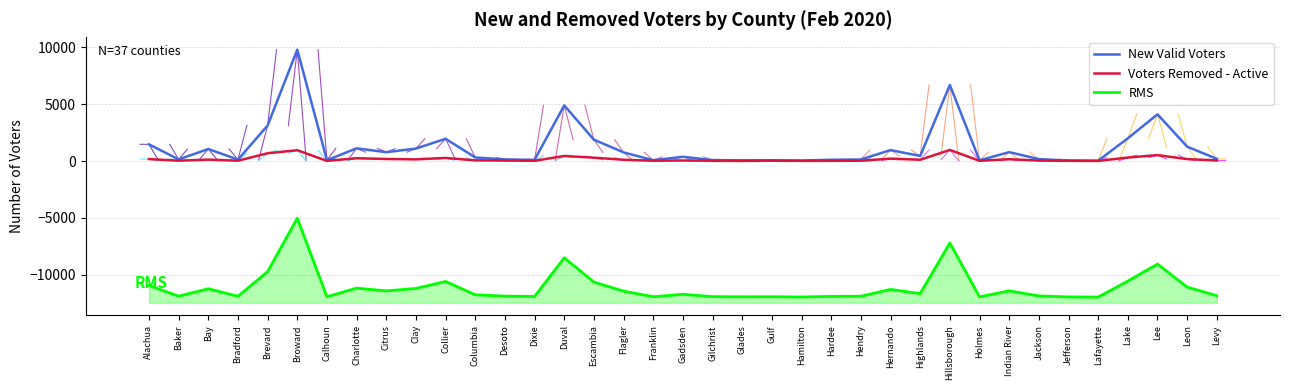

True or false: RMS and Voters Removed - Active intersect in this chart.

False